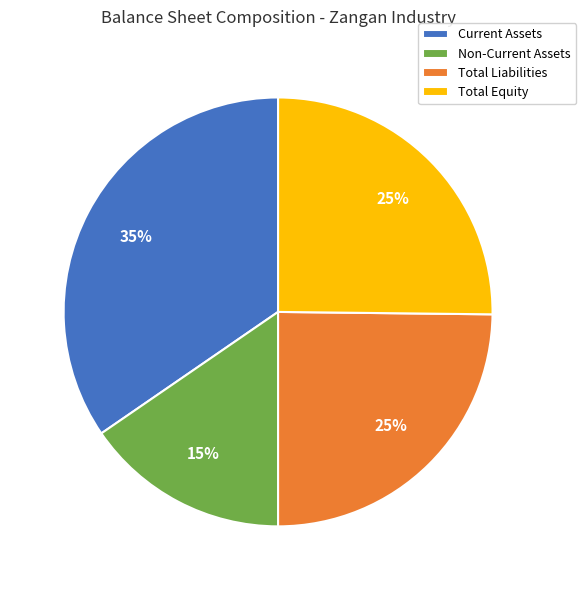

Combined, do Current Assets and Total Liabilities account for over 50%?

Yes